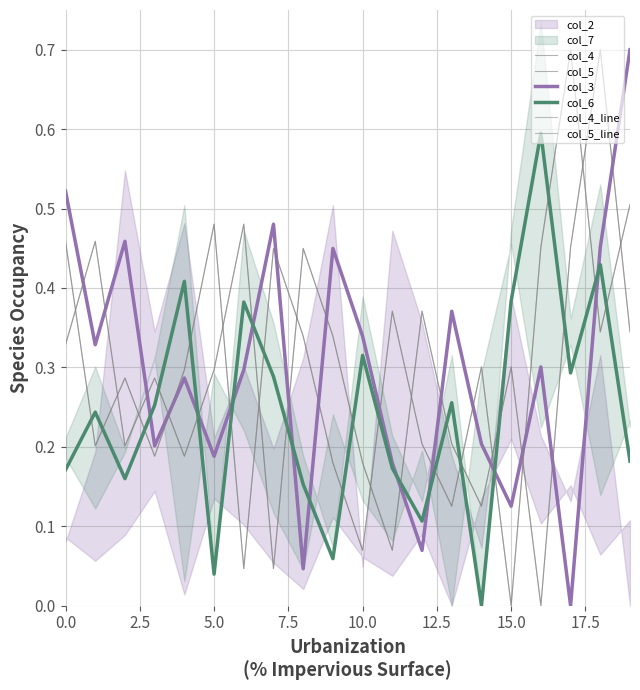

Which series changed the most between 7.5 and 15.0?

col_4